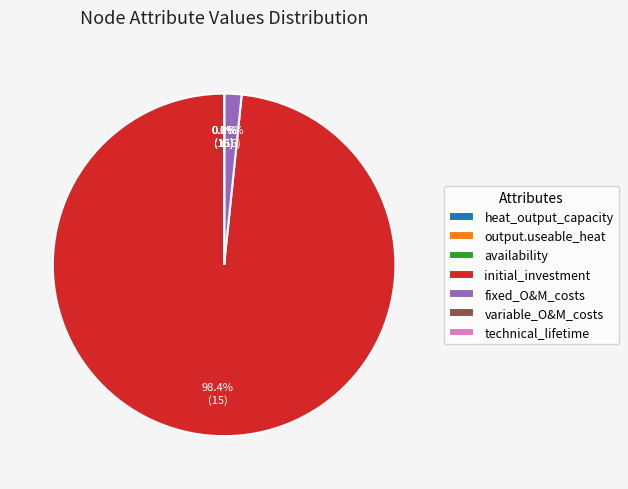

Which slice is the largest?

initial_investment